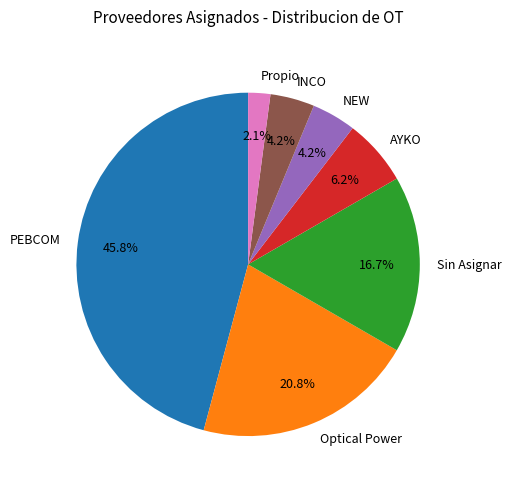

Does INCO represent more than half of the total?

No